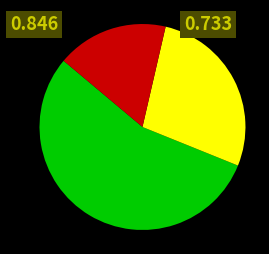

Is there a majority slice in this chart?

Yes